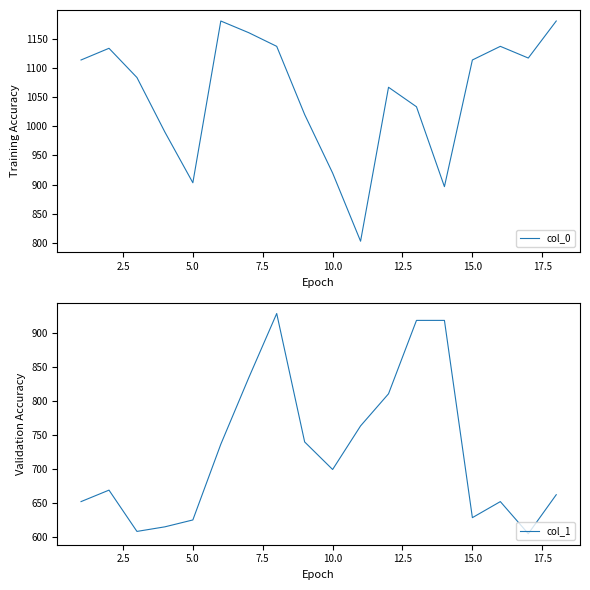

The value of col_0 at 15.0 is 1469.2. True or false?

False